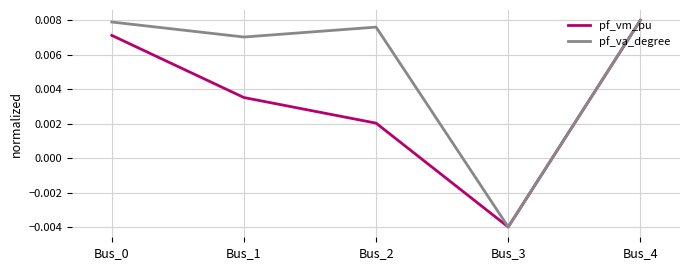

Between Bus_0 and Bus_1, which series saw the biggest shift?

pf_vm_pu